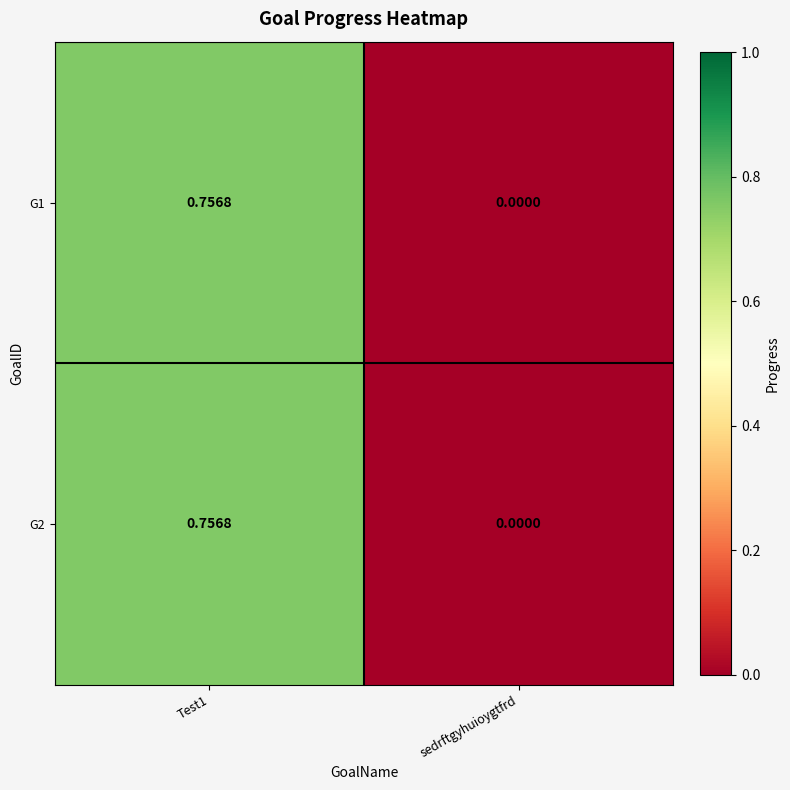

Where is G1 nearest to the value 0?

sedrftgyhuioygtfrd